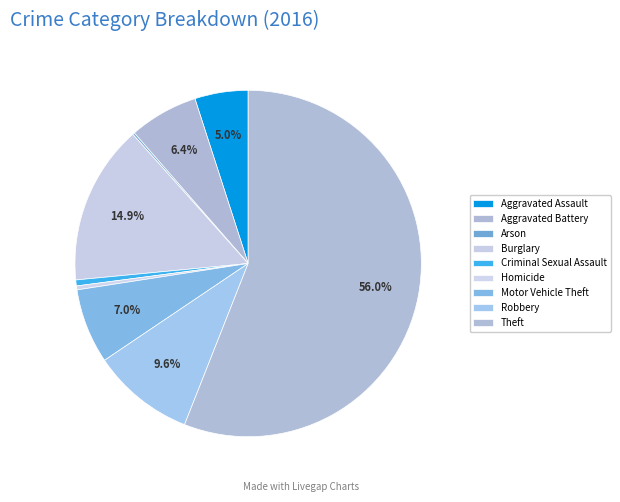

Rank the categories by value from lowest to highest.

Arson, Homicide, Criminal Sexual Assault, Aggravated Assault, Aggravated Battery, Motor Vehicle Theft, Robbery, Burglary, Theft